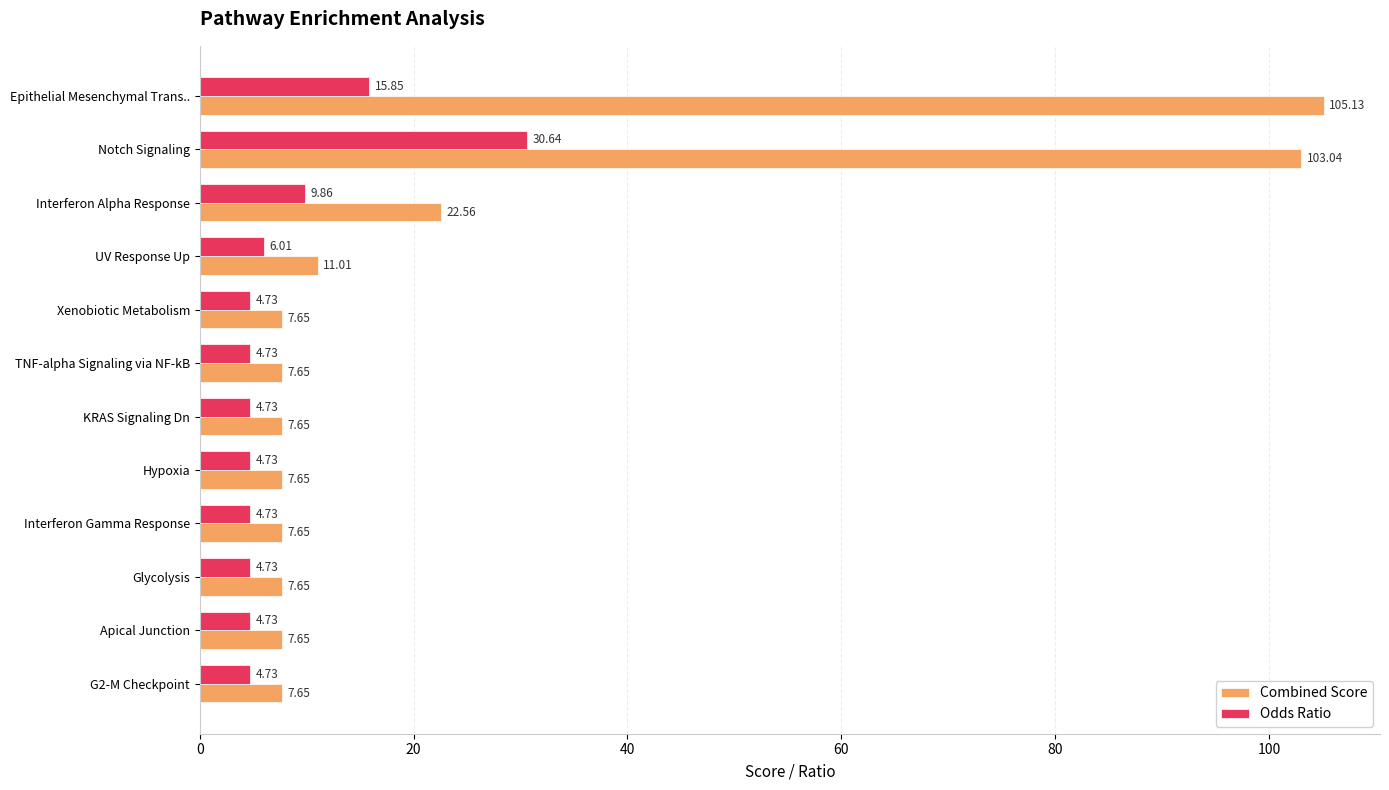

List the series in order of their overall mean, highest first.

Combined Score, Odds Ratio